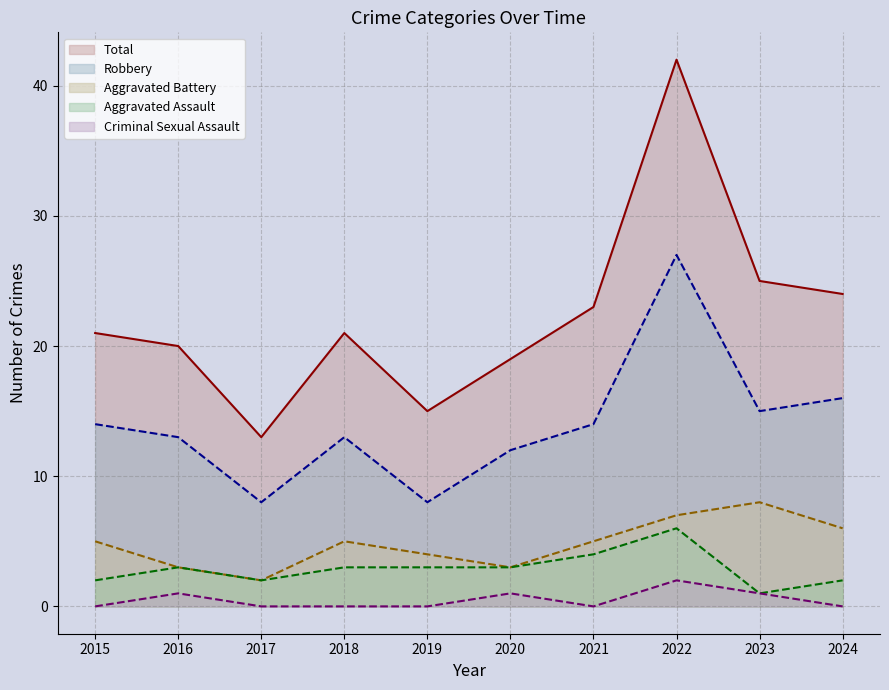

Reading left to right, list all the values displayed in this chart.

Aggravated Assault: 2	3	2	3	3	3	4	6	1	2
Aggravated Battery: 5	3	2	5	4	3	5	7	8	6
Criminal Sexual Assault: 0	1	0	0	0	1	0	2	1	0
Robbery: 14	13	8	13	8	12	14	27	15	16
Total: 21	20	13	21	15	19	23	42	25	24